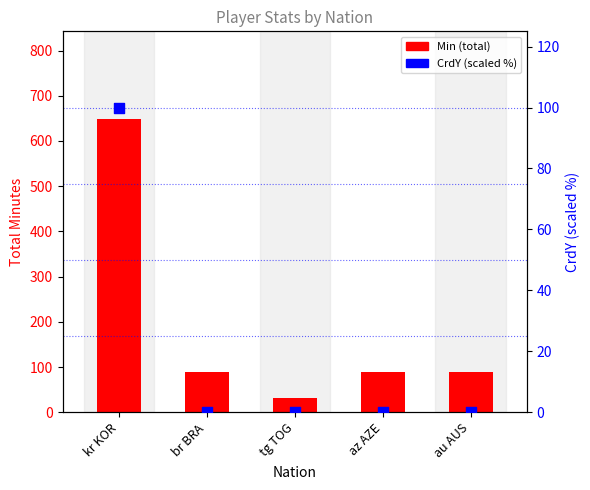

Which series reaches the maximum Y coordinate?

Min (total)